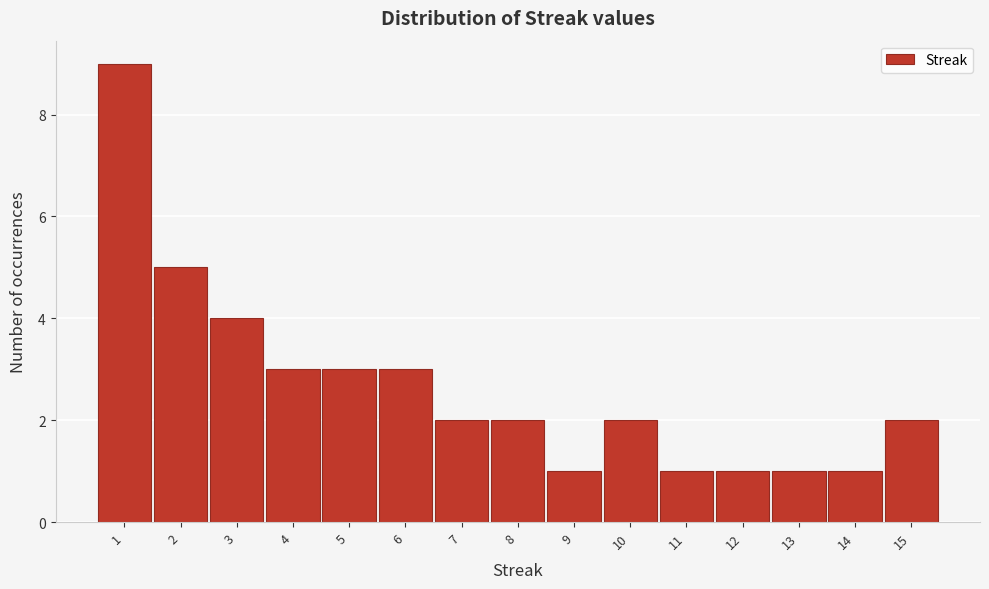

Reading left to right, what are all the values shown in this chart?

9	5	4	3	3	3	2	2	1	2	1	1	1	1	2